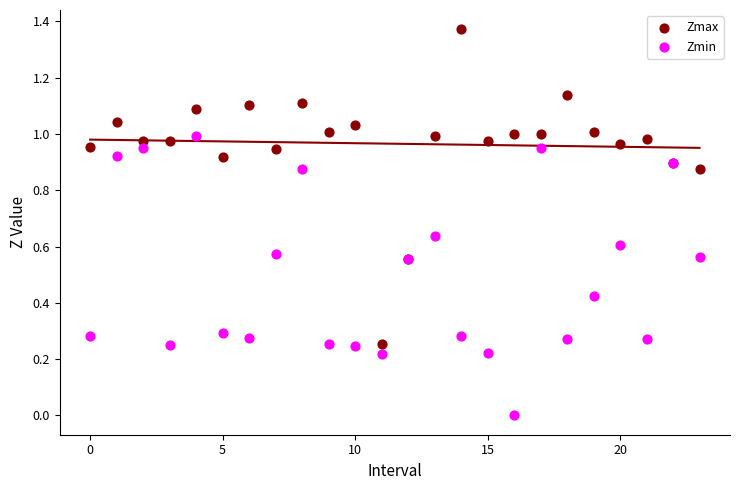

What are all the series names shown in the legend?

Zmax, Zmin